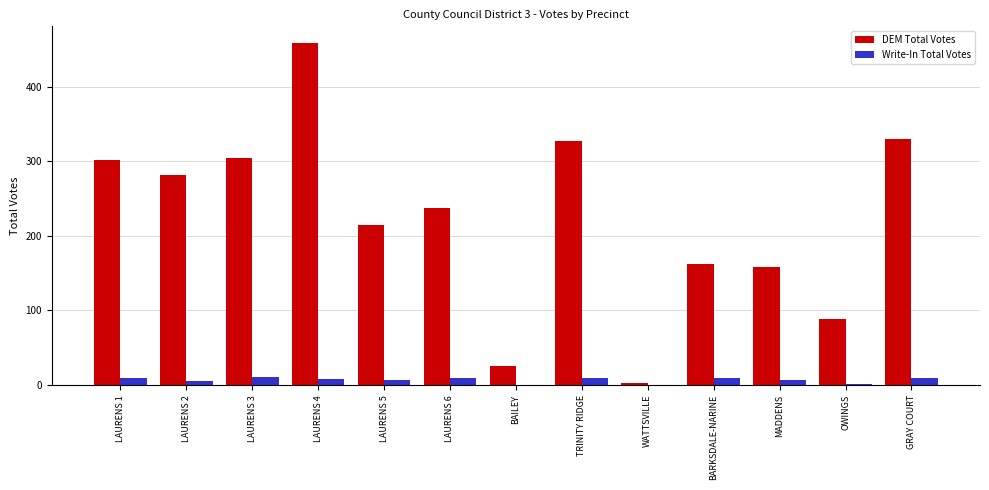

Between BAILEY and OWINGS, which series saw the biggest shift?

DEM Total Votes